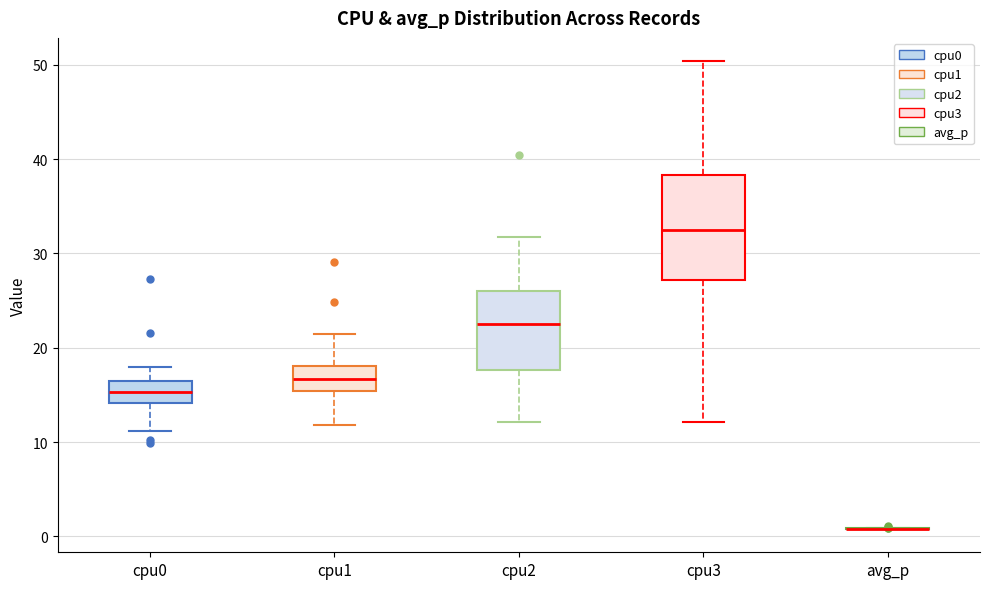

Which box is the tallest, from its lower edge to its upper edge?

cpu3